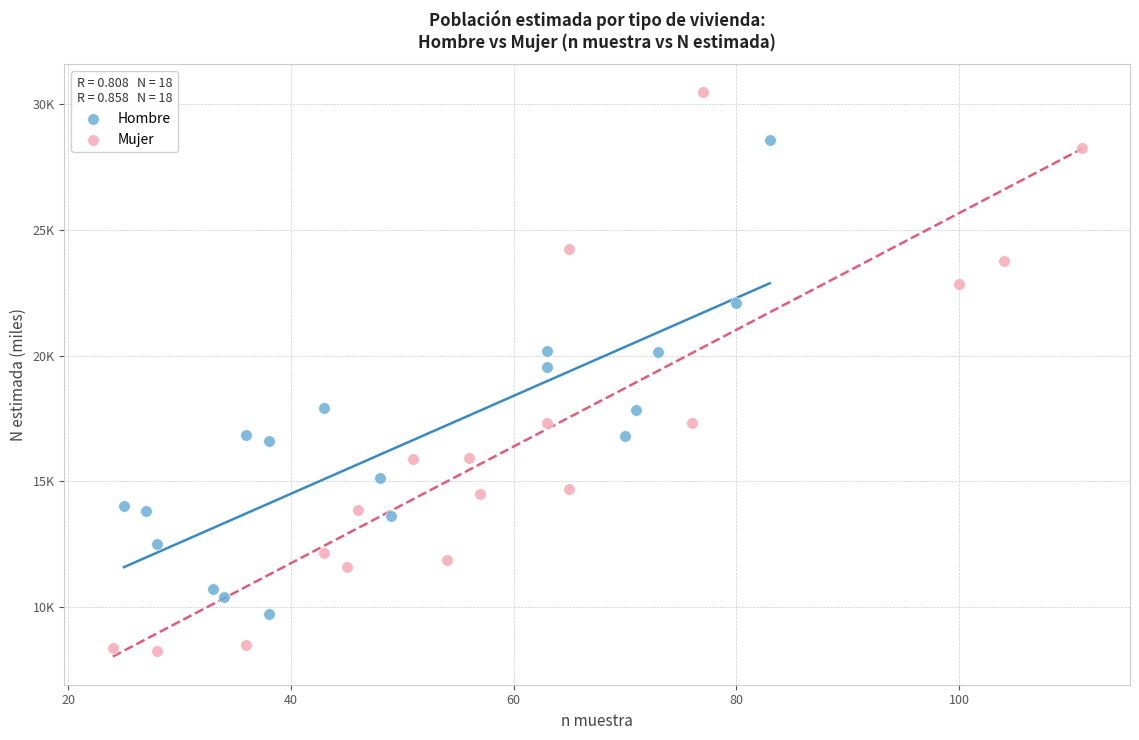

Which series contains the highest Y value?

Mujer